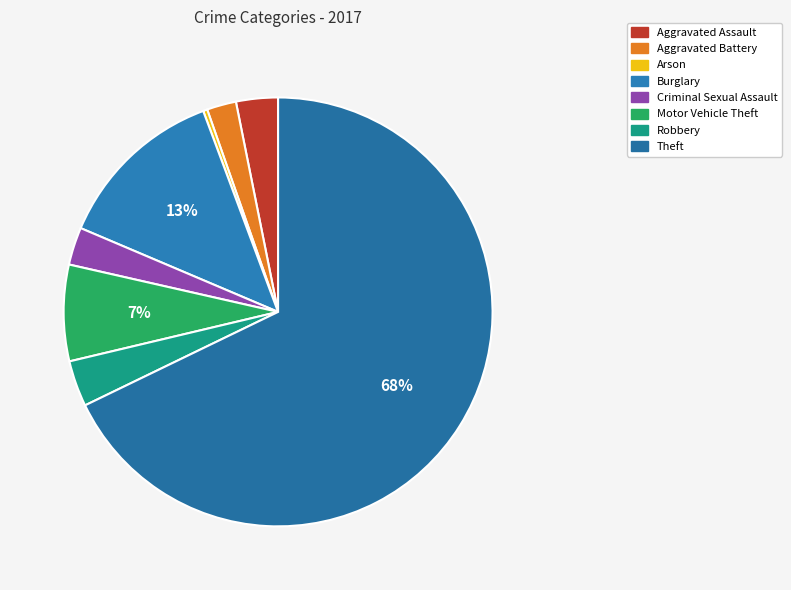

How many segments does this pie chart have?

8